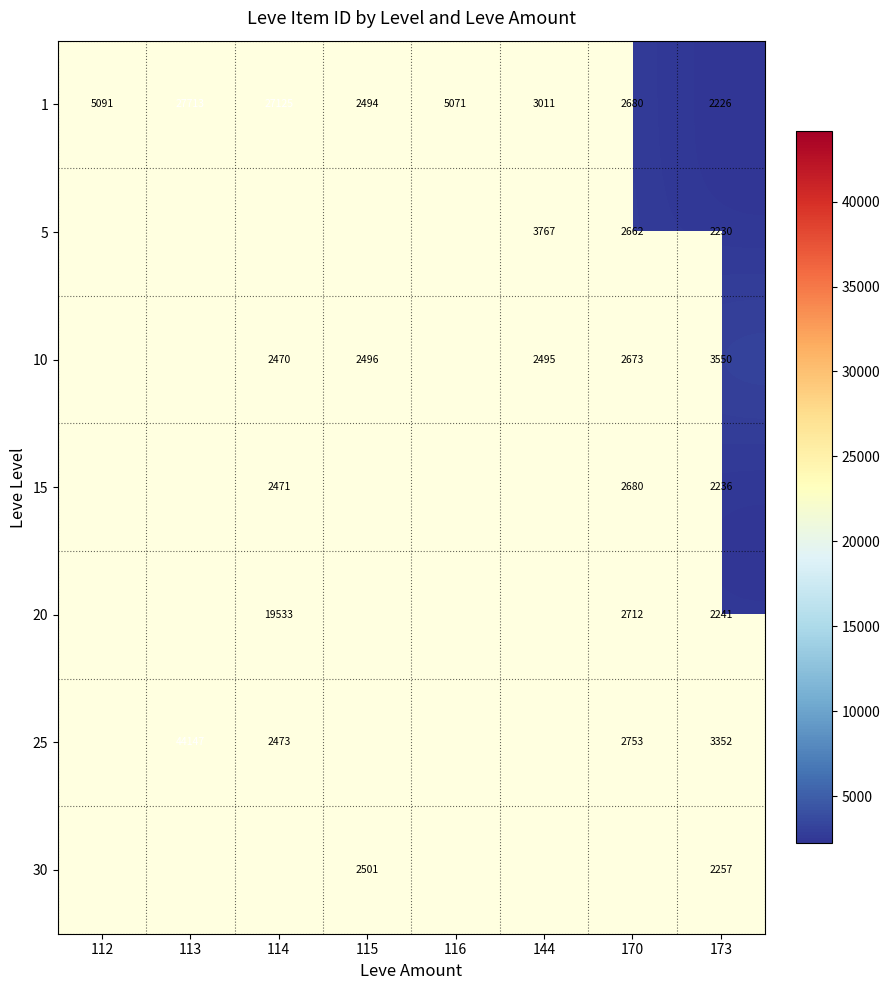

The value of 5 at 144 is 1927. True or false?

False